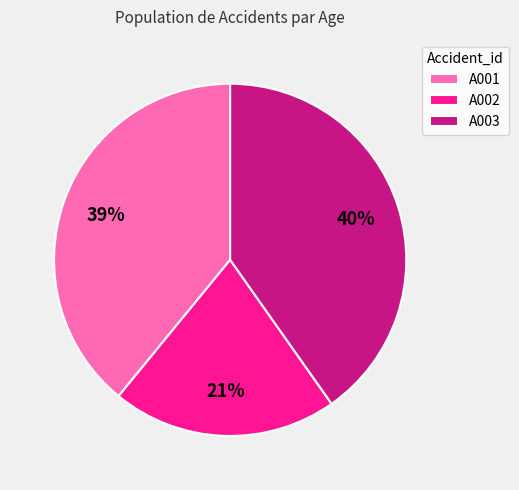

What is the largest slice in the pie chart?

A003